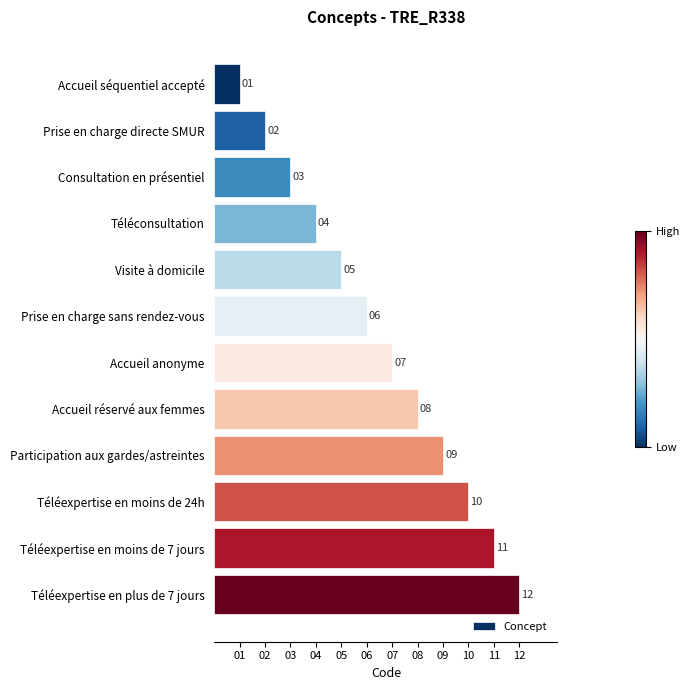

How many categories are shown in the chart?

12